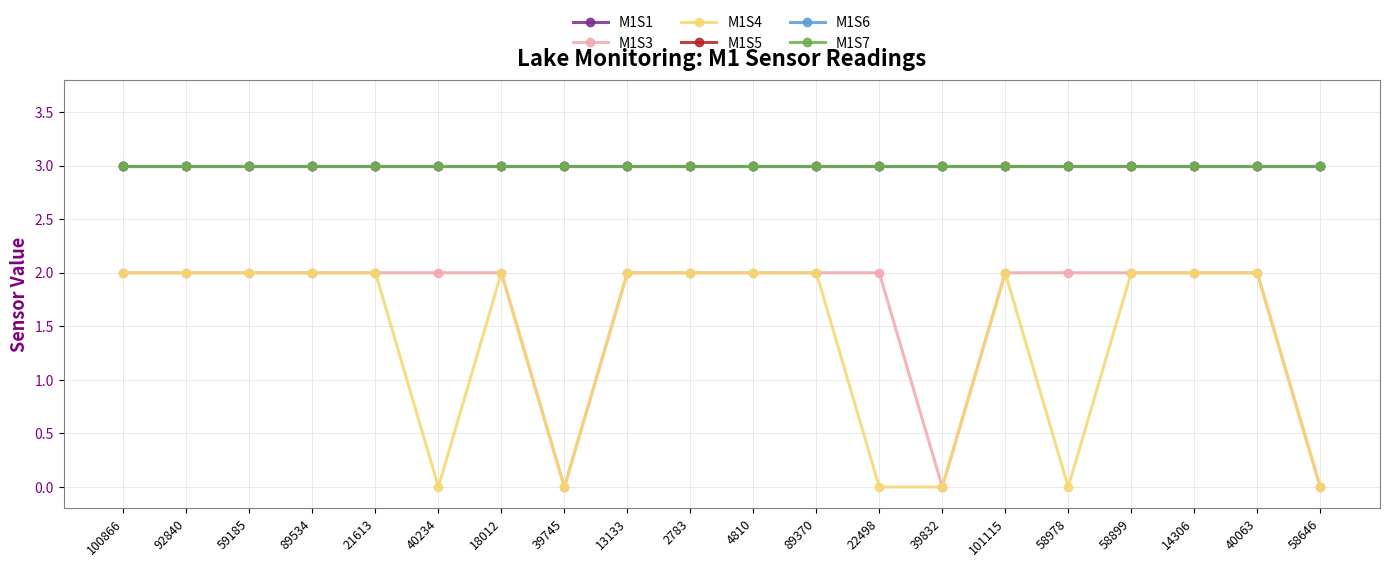

Is this an area chart (filled region under the line)?

No